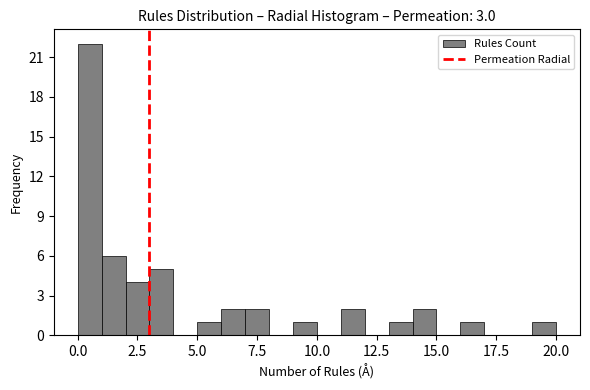

Around what value on the x-axis is the tallest bar? Give the approximate position of its centre, as read against the axis.

0.5